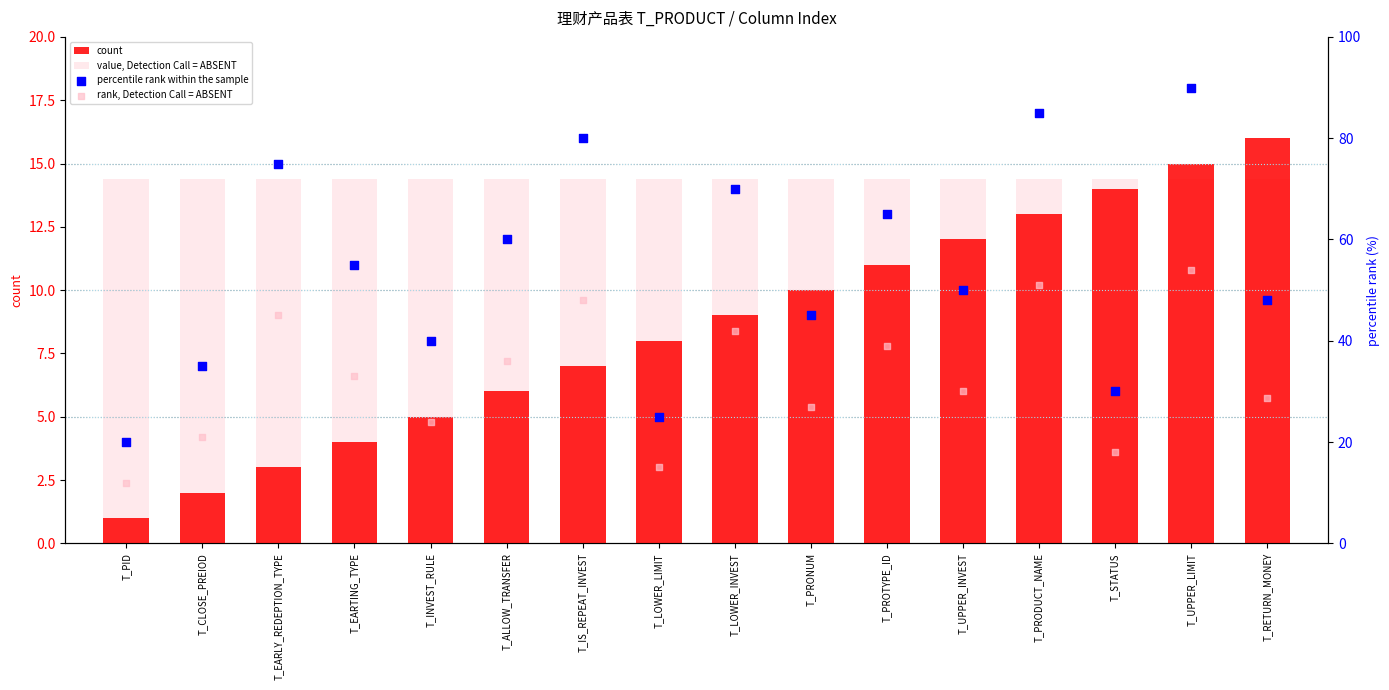

Which series contains the highest Y value?

percentile rank within the sample